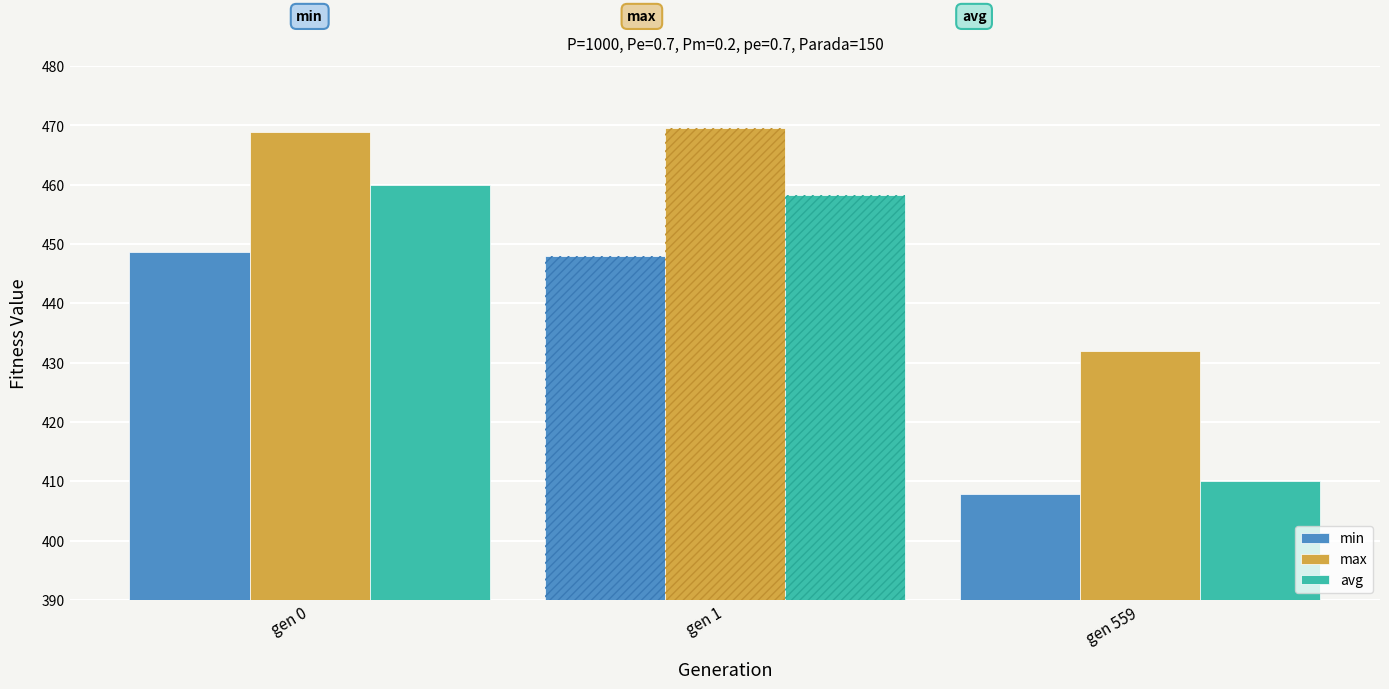

At which label does min first exceed 447?

gen 0